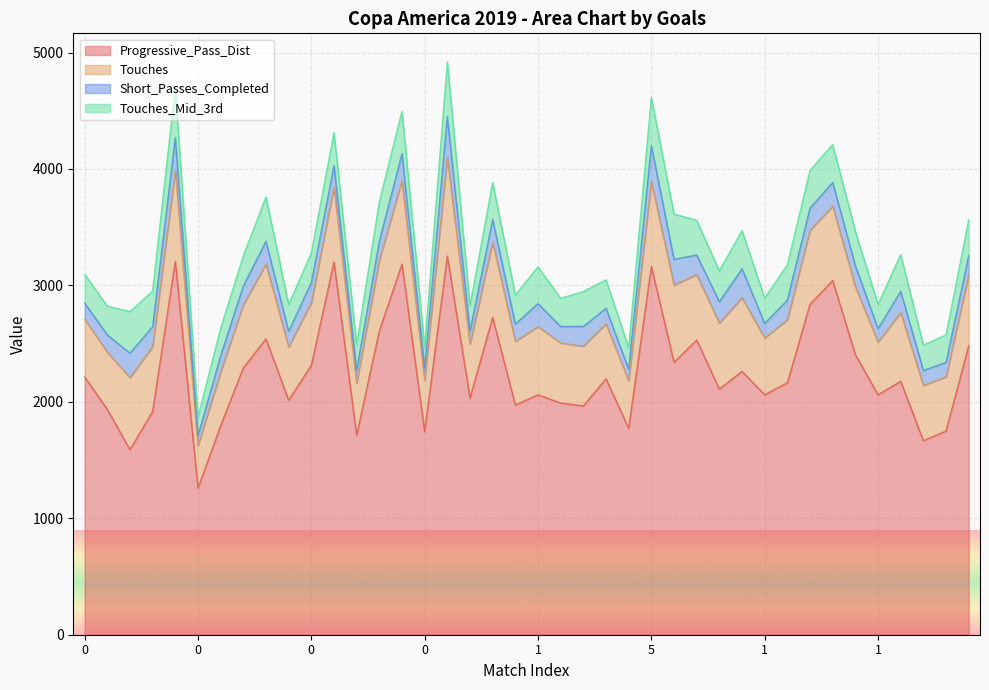

What is the value of the Short_Passes_Completed point at the 27th from the left?

220